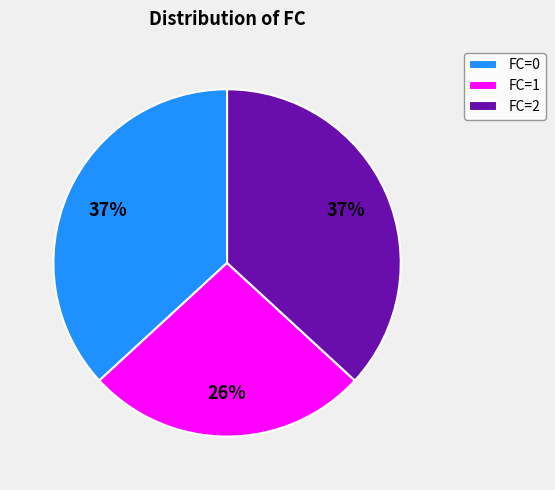

True or false: FC=0 accounts for 42% of the total.

False